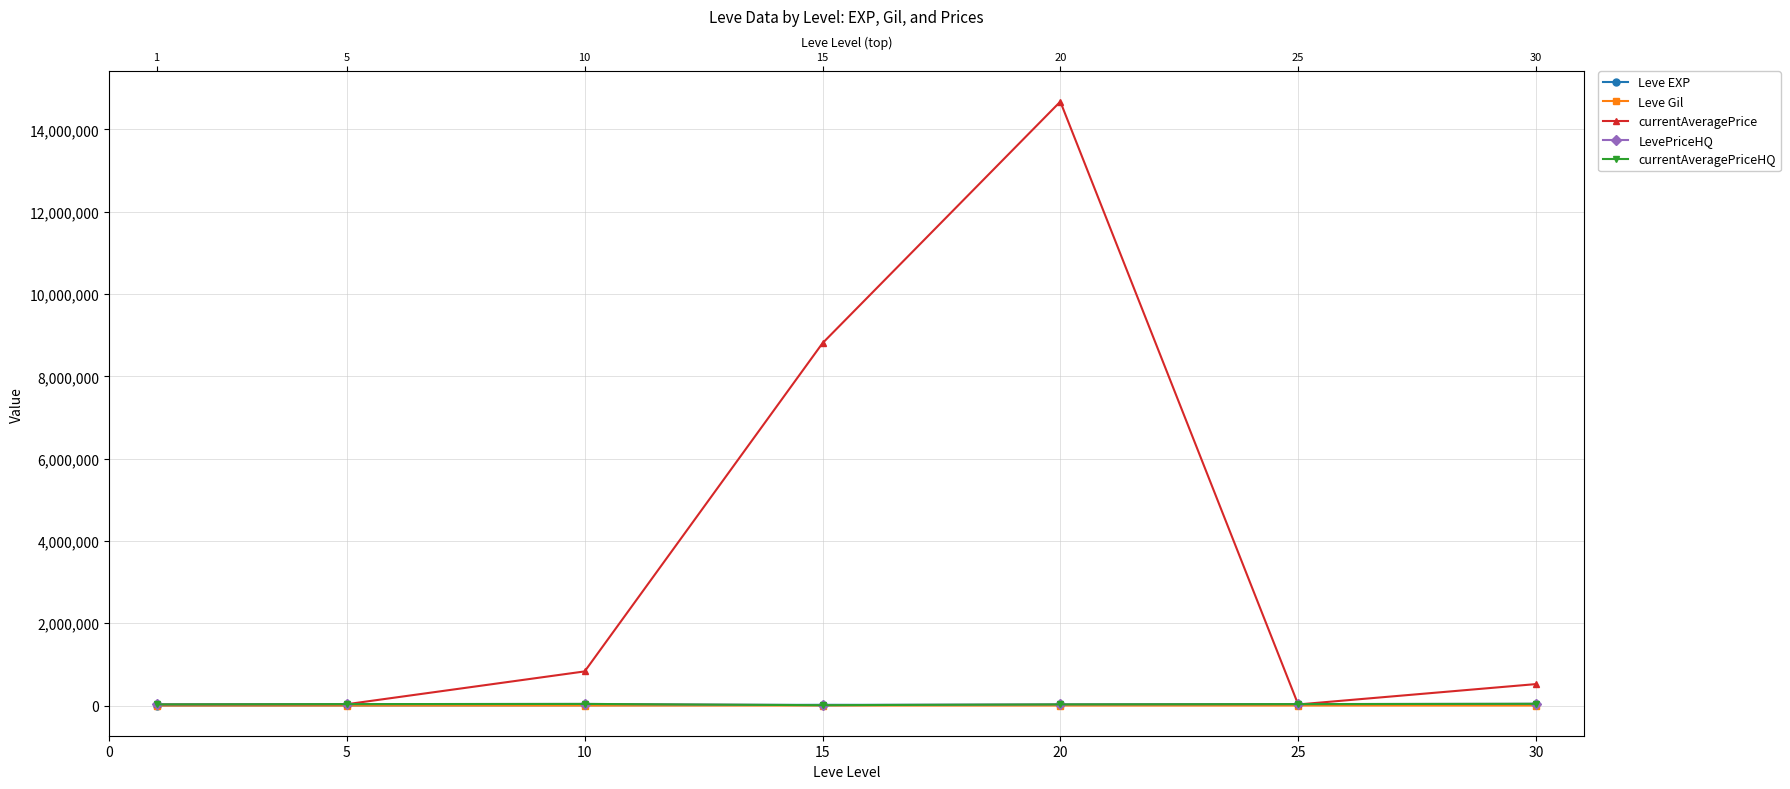

Is it true that LevePriceHQ equals 34920.0 at 25?

True